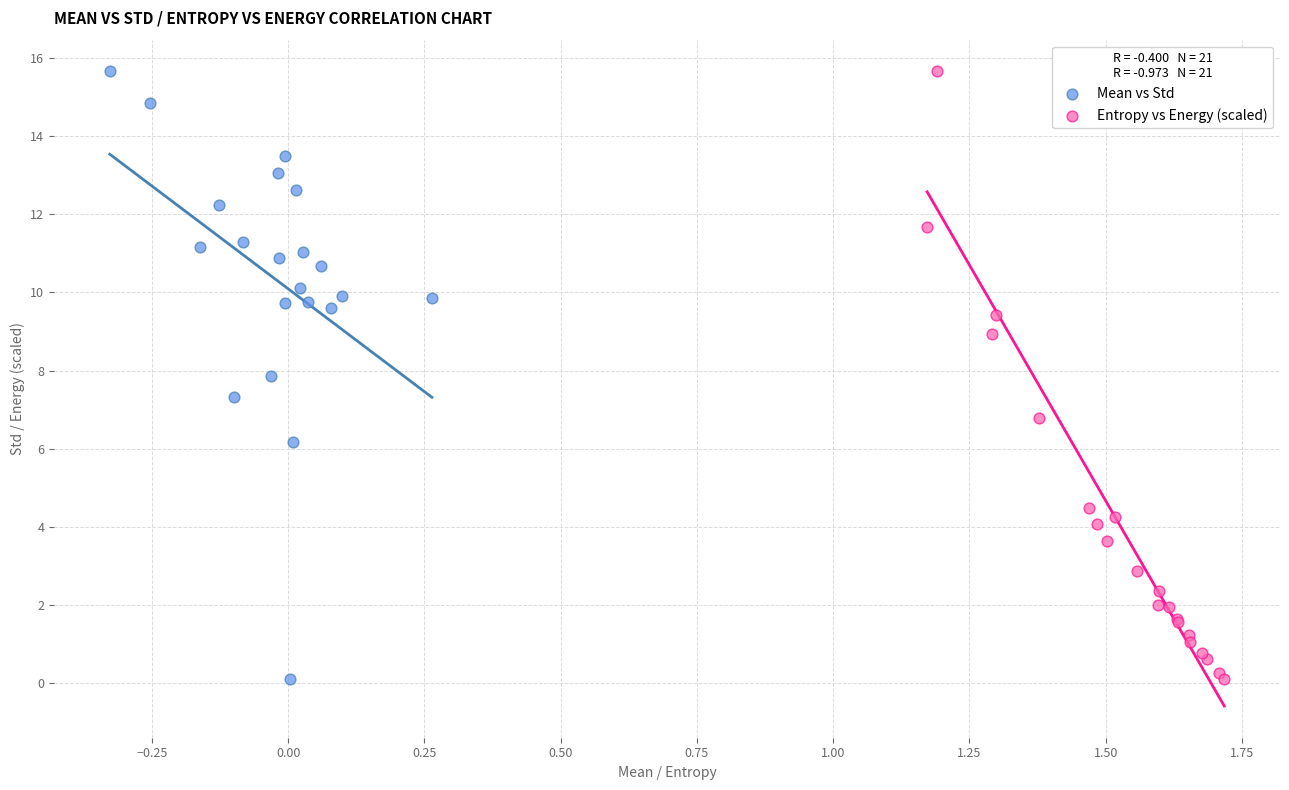

What are all the series names shown in the legend?

Mean vs Std, Entropy vs Energy (scaled)